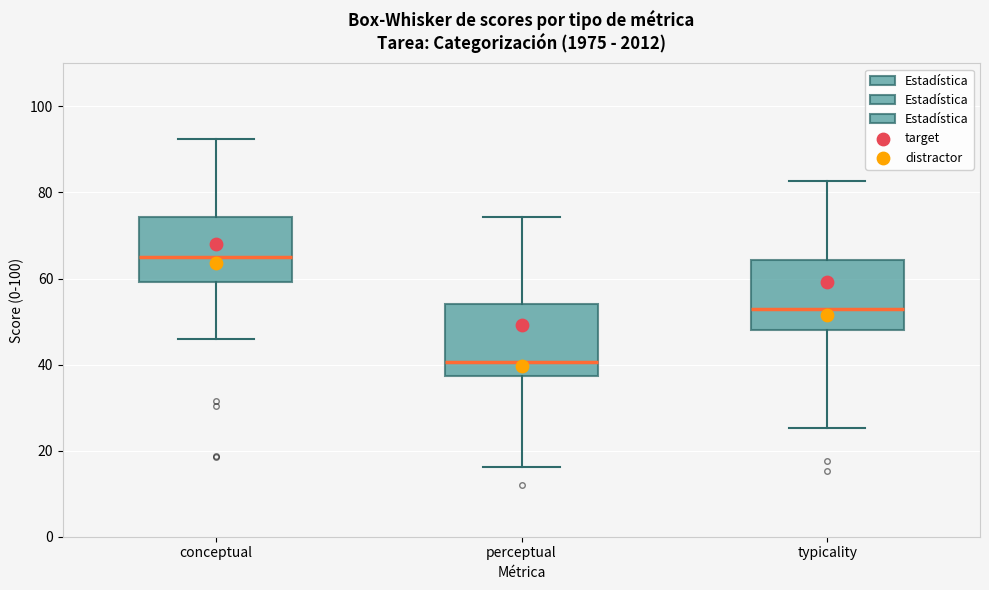

Where does the lower whisker of the box for perceptual end on the y-axis? The values are not printed on the chart, so give them approximately, as read against the axis.

16